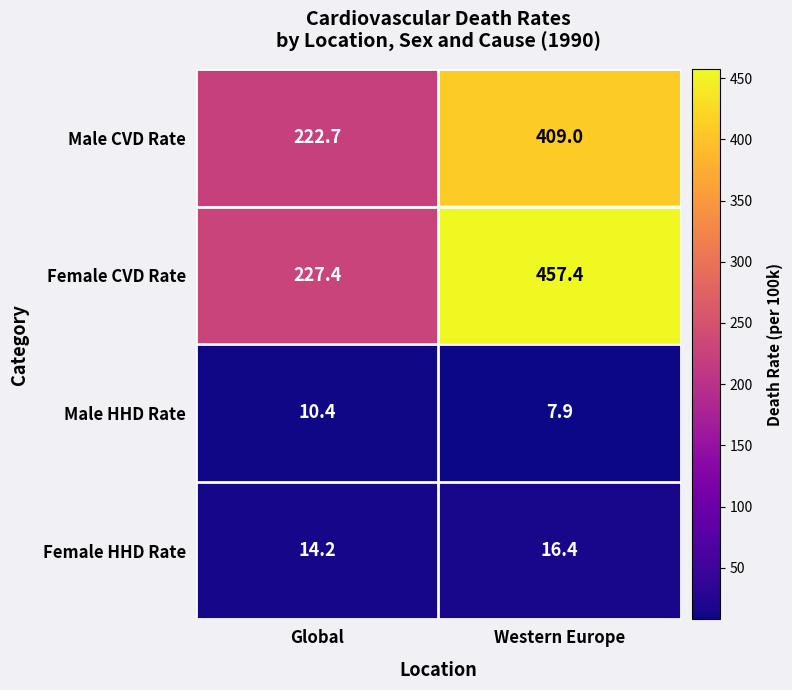

At which label does Female CVD Rate first exceed 457?

Western Europe